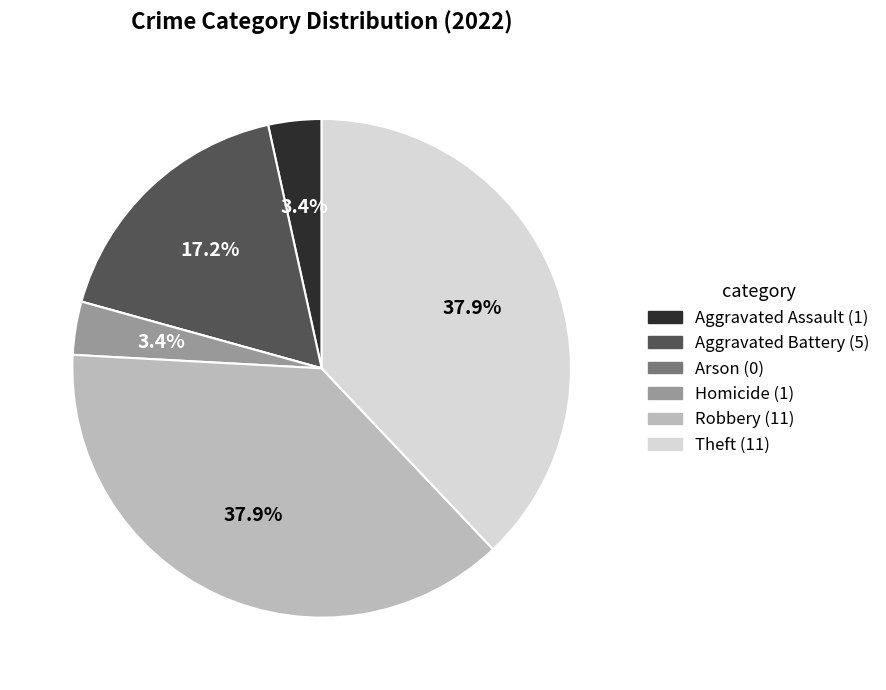

What percentage is the Robbery slice, to the nearest percent?

38%